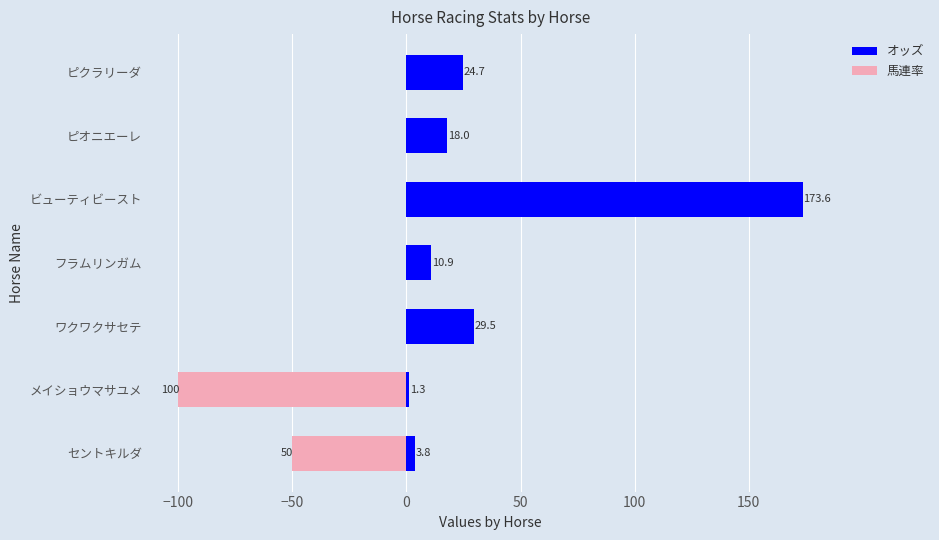

Which series changed the most between セントキルダ and ビューティビースト?

オッズ